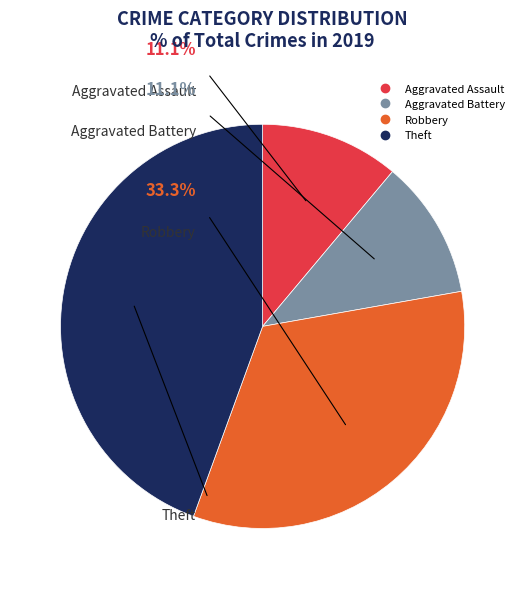

Is there a majority slice in this chart?

No